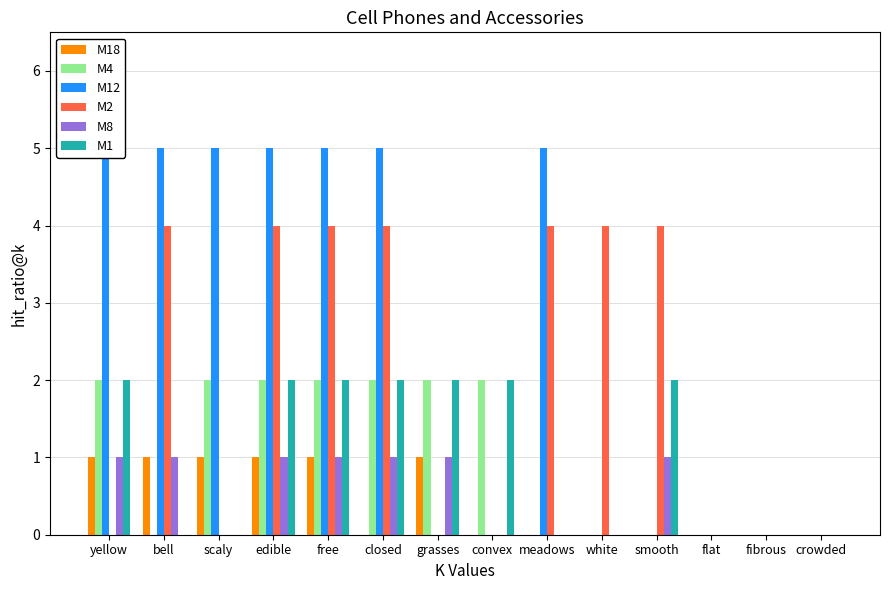

Which category has the lowest value in the M2 series?

yellow